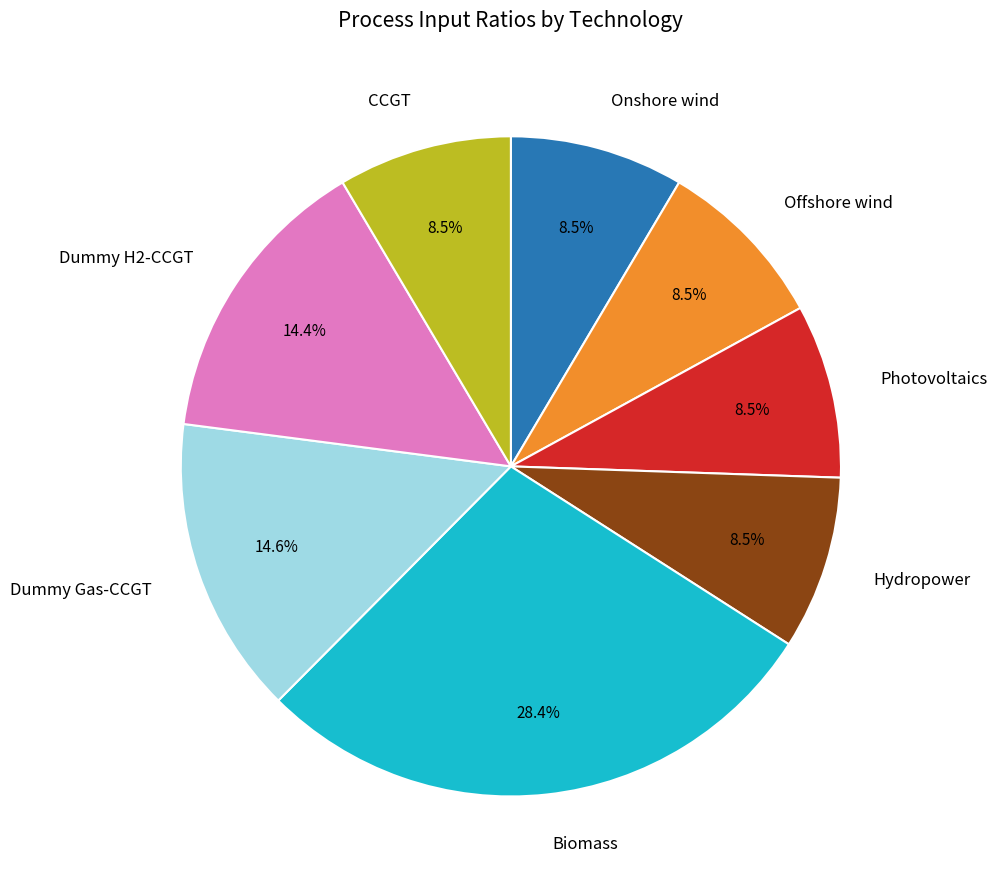

To the nearest percent, what is the average slice percentage?

12%